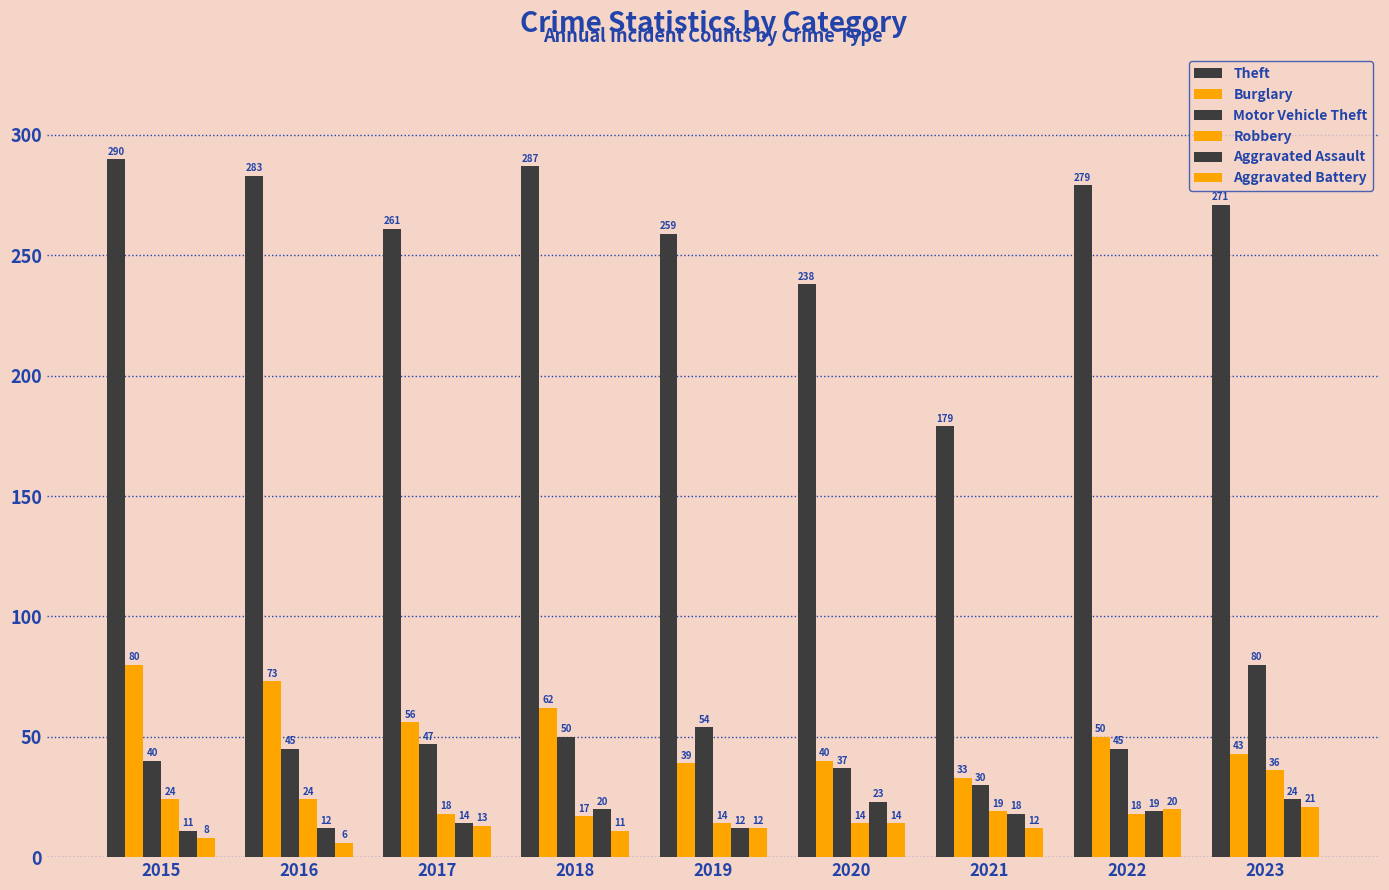

What is the spread (max minus min) of values at 2017?

248